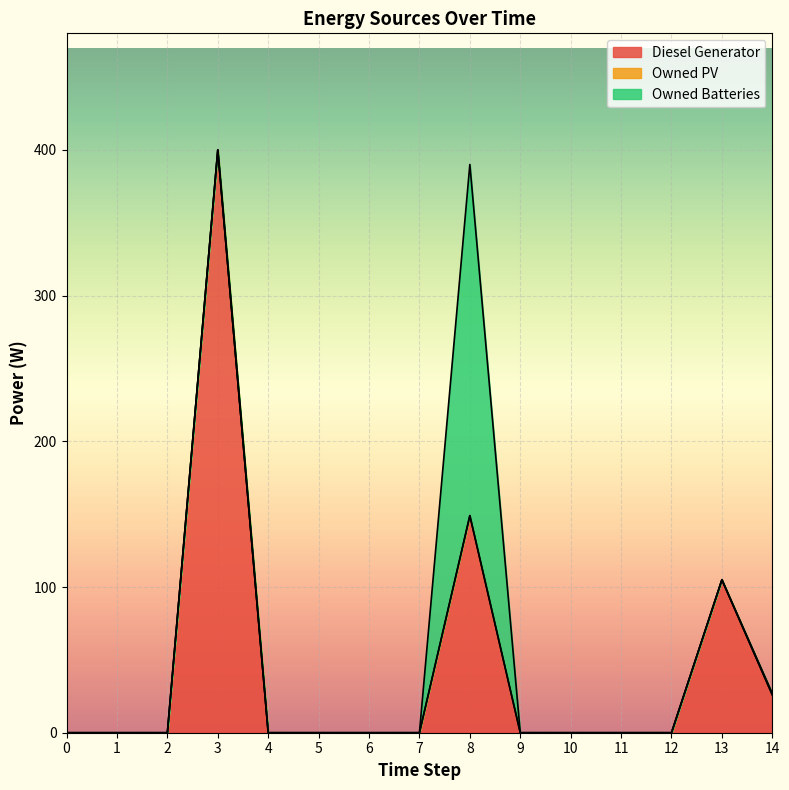

How many data points in Diesel Generator are above 0?

4